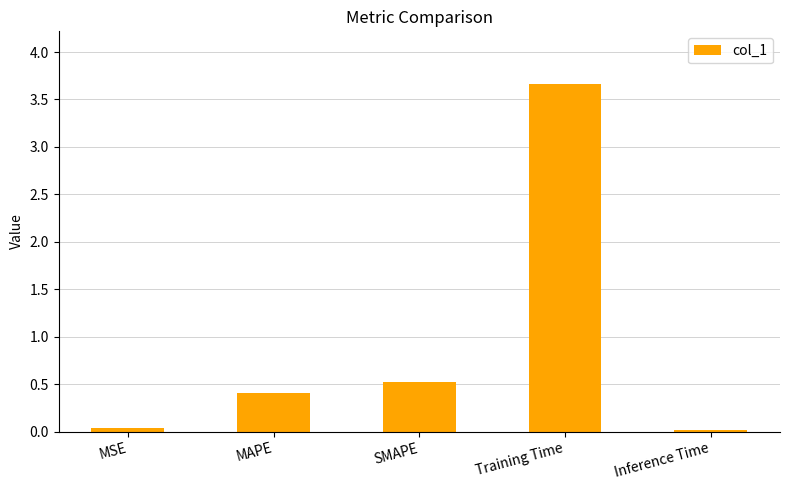

What position from the right is SMAPE?

3